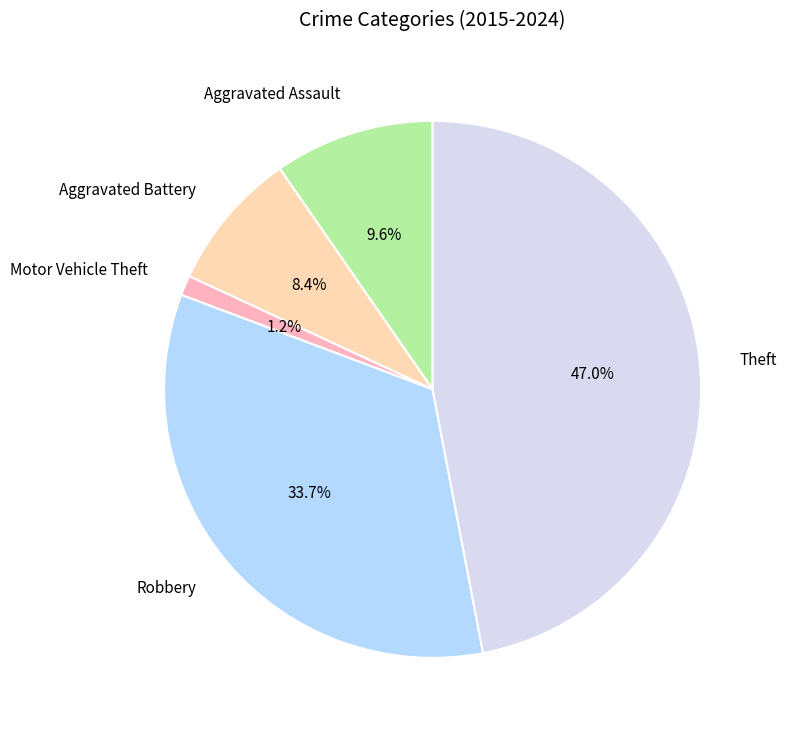

Which has a higher value, Theft or Robbery?

Theft